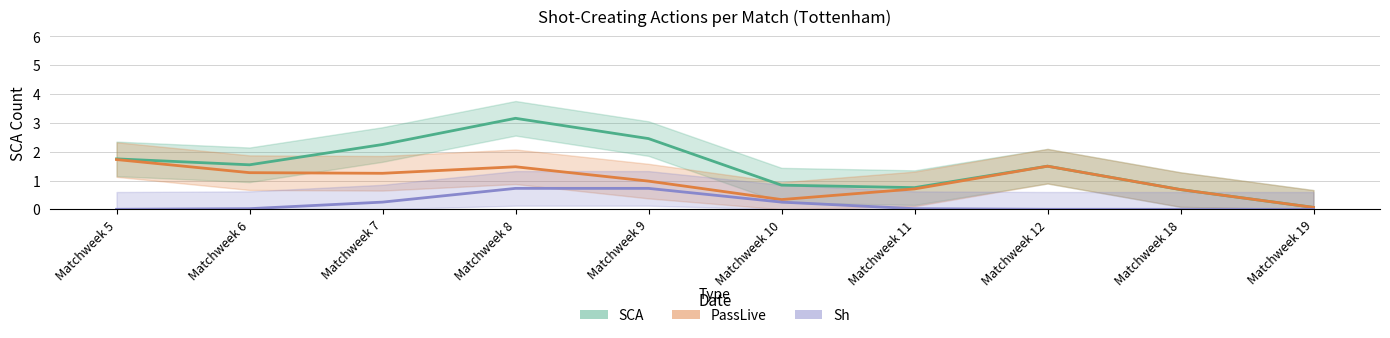

True or false: PassLive and Sh cross at least once.

False